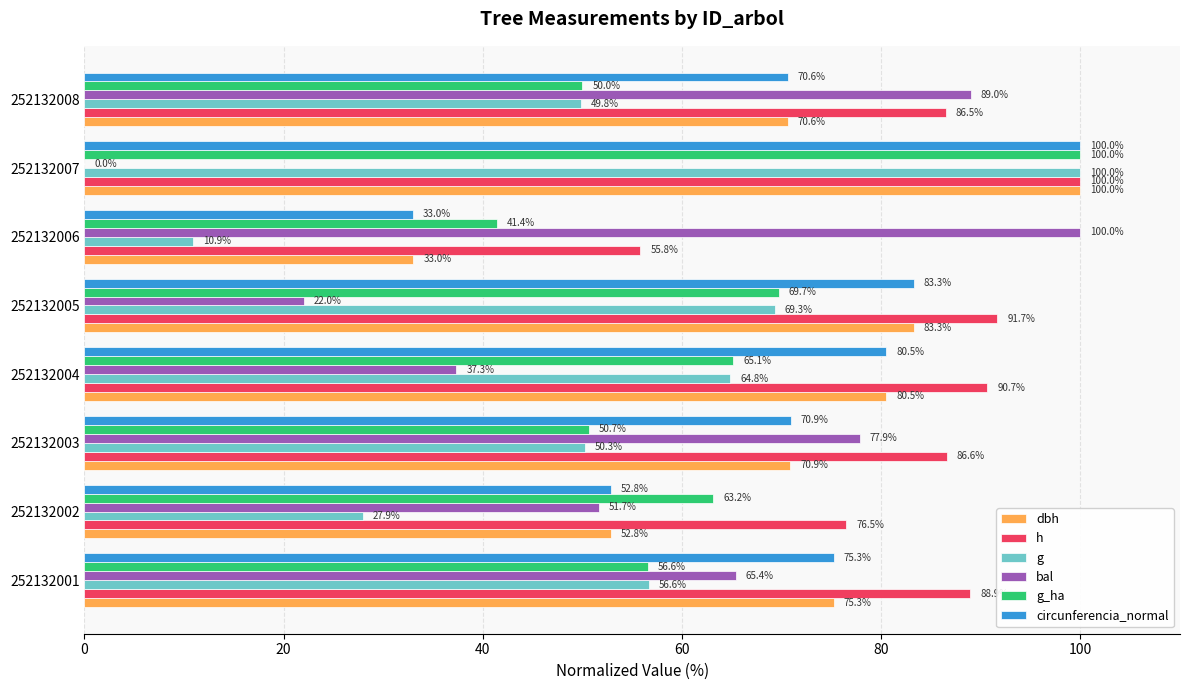

Where is g nearest to the value 55?

252132001